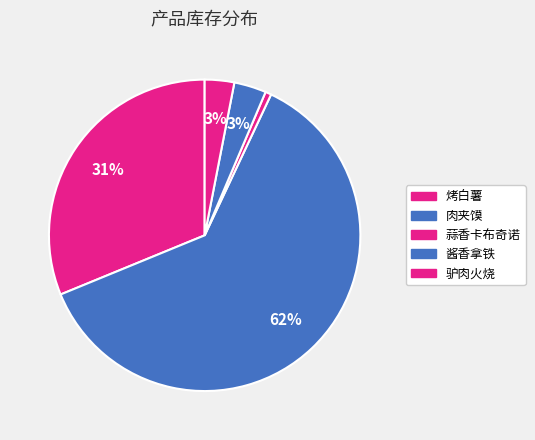

Is it true that 蒜香卡布奇诺 is 1% of the pie?

True